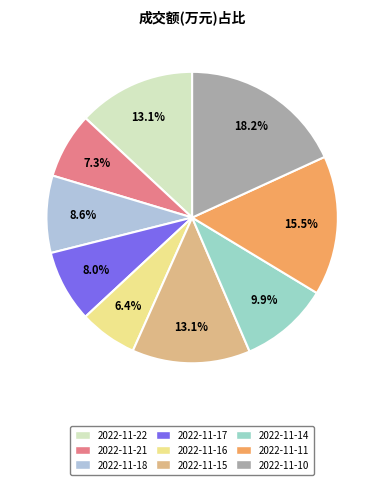

Rank the categories by value from lowest to highest.

2022-11-16, 2022-11-21, 2022-11-17, 2022-11-18, 2022-11-14, 2022-11-22, 2022-11-15, 2022-11-11, 2022-11-10